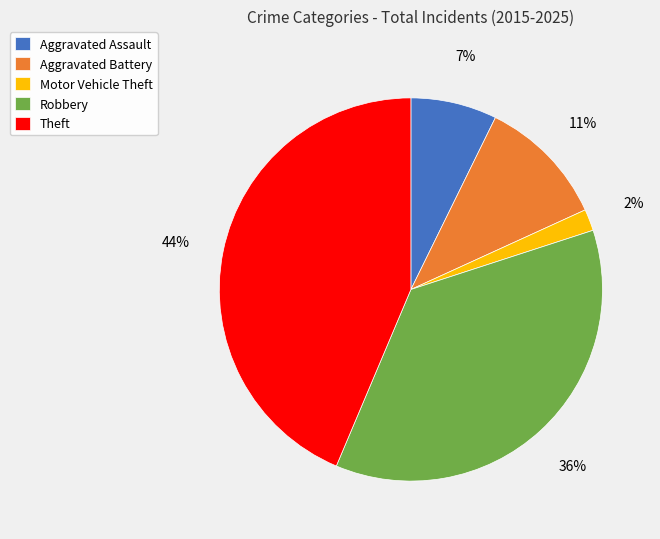

How many segments does this pie chart have?

5